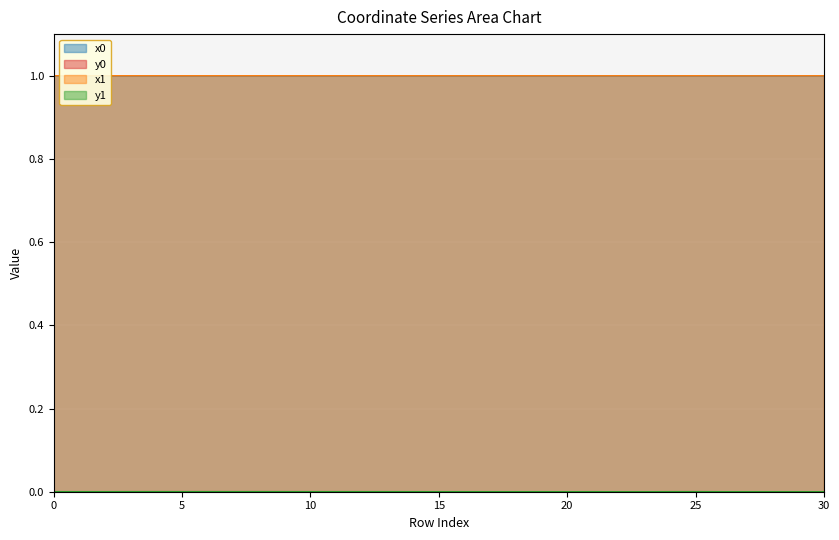

List the labels in order of x1 value, smallest first.

26, 27, 28, 24, 21, 19, 29, 22, 23, 20, 18, 16, 15, 30, 17, 14, 13, 10, 12, 11, 9, 5, 7, 4, 6, 8, 25, 3, 0, 2, 1